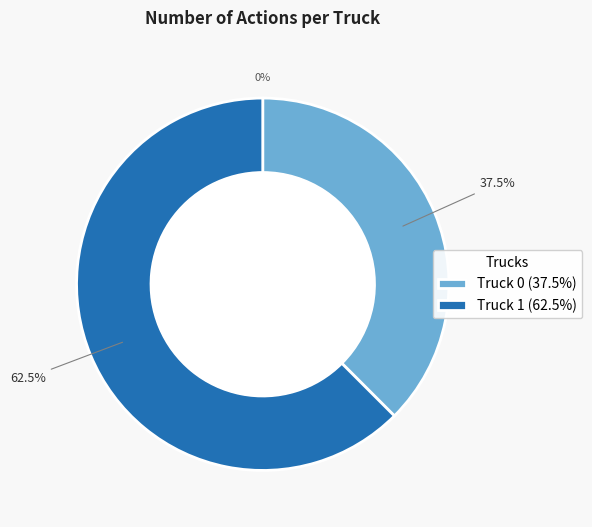

To the nearest percent, what percentage of the pie is Truck 1?

62%